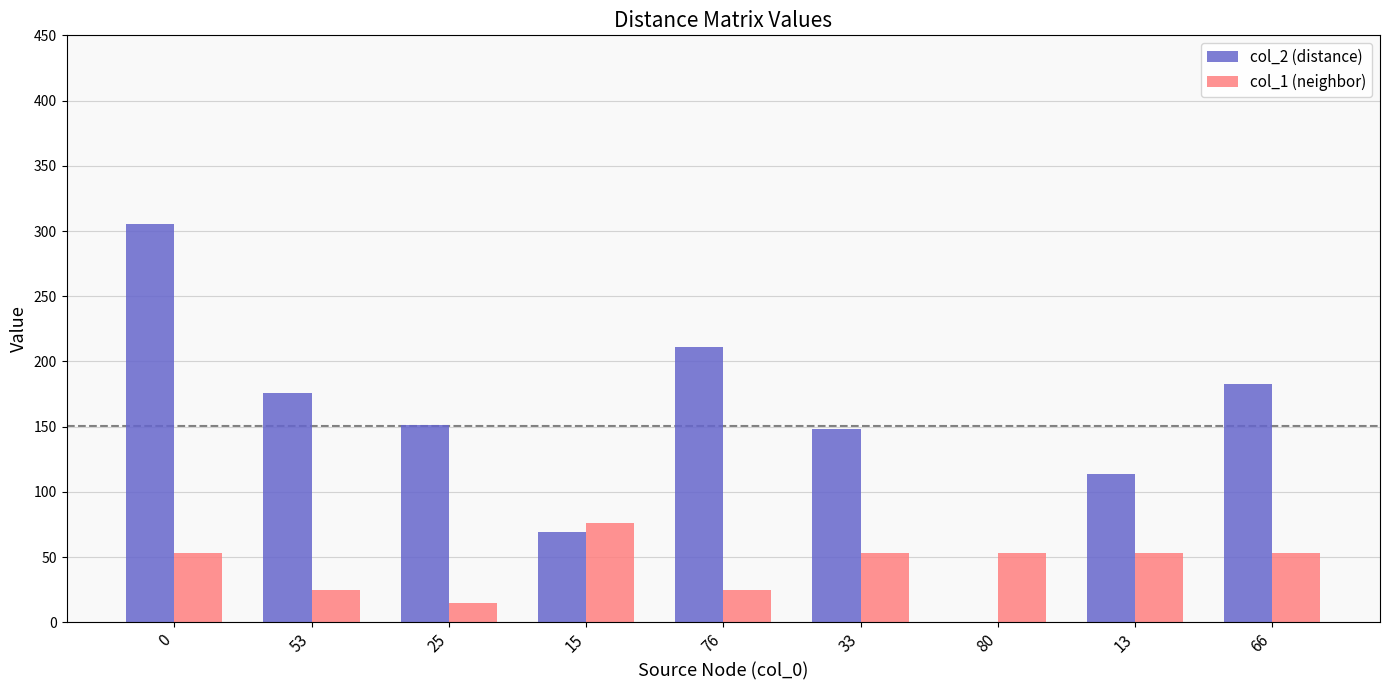

The value of col_2 (distance) at 66 is 261. True or false?

False